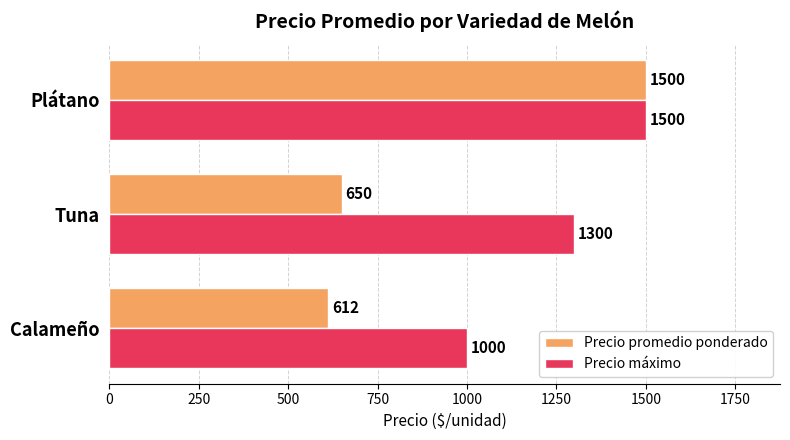

At how many categories does at least one series exceed 984?

3